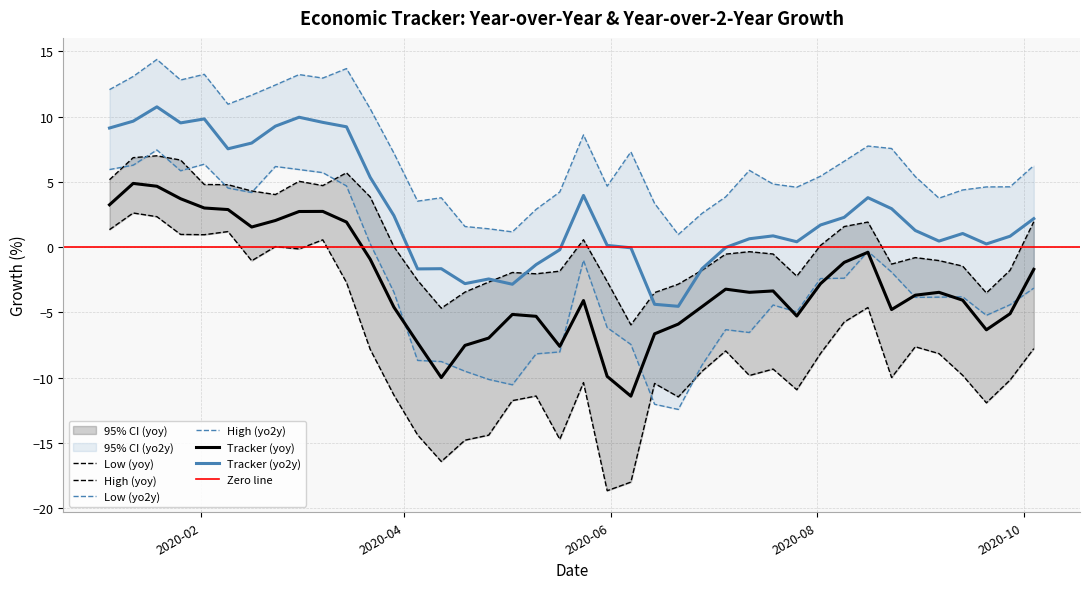

What is the label of the 25th point from the right?

2020-04-19